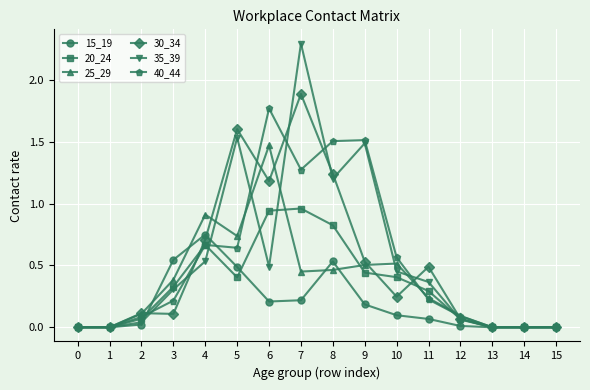

At which category is the sum across all series the highest?

7